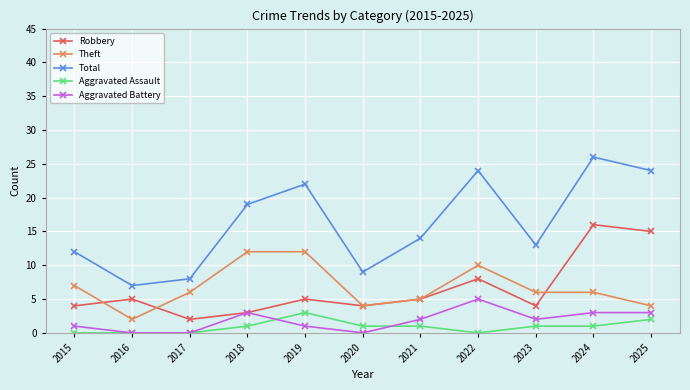

What is the difference between the maximum and minimum values in the Aggravated Assault series?

3